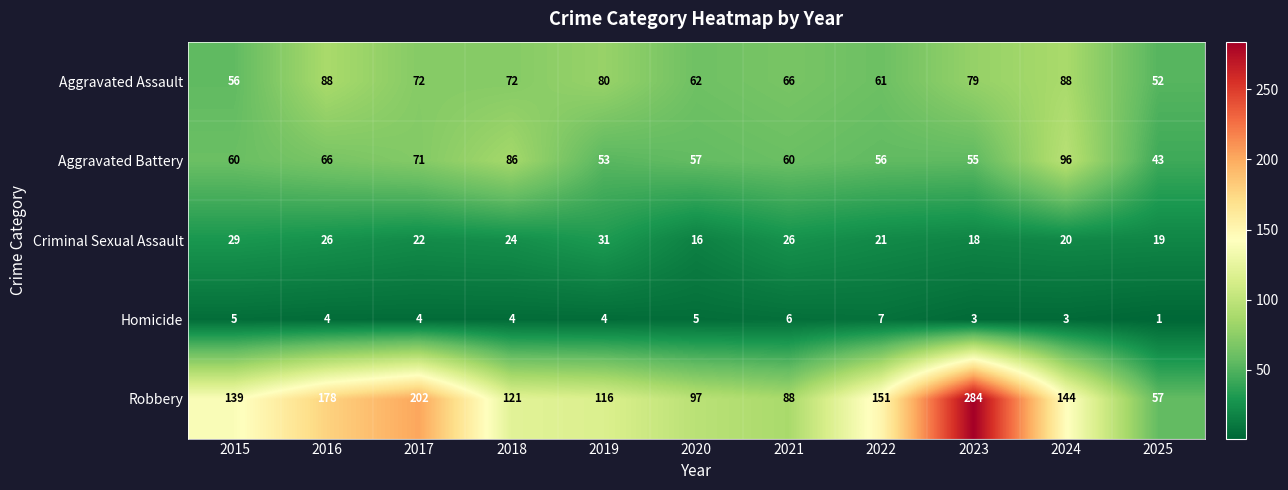

Which category has the lowest value across all series?

2025